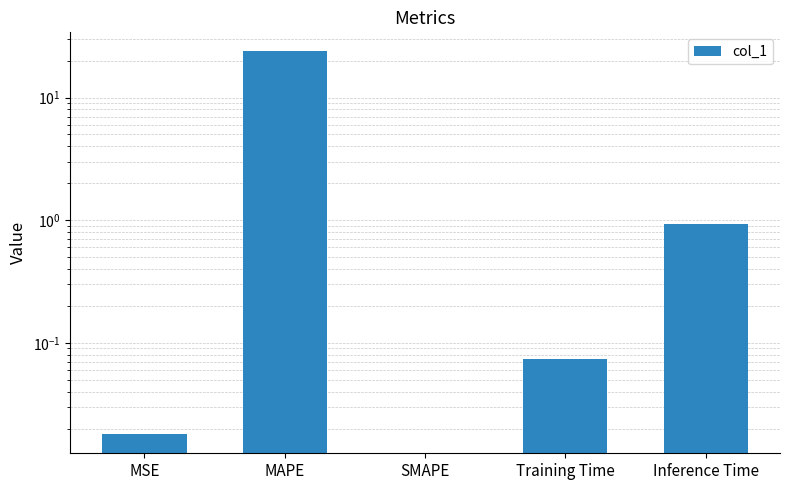

List the labels in order of value, smallest first.

SMAPE, MSE, Training Time, Inference Time, MAPE